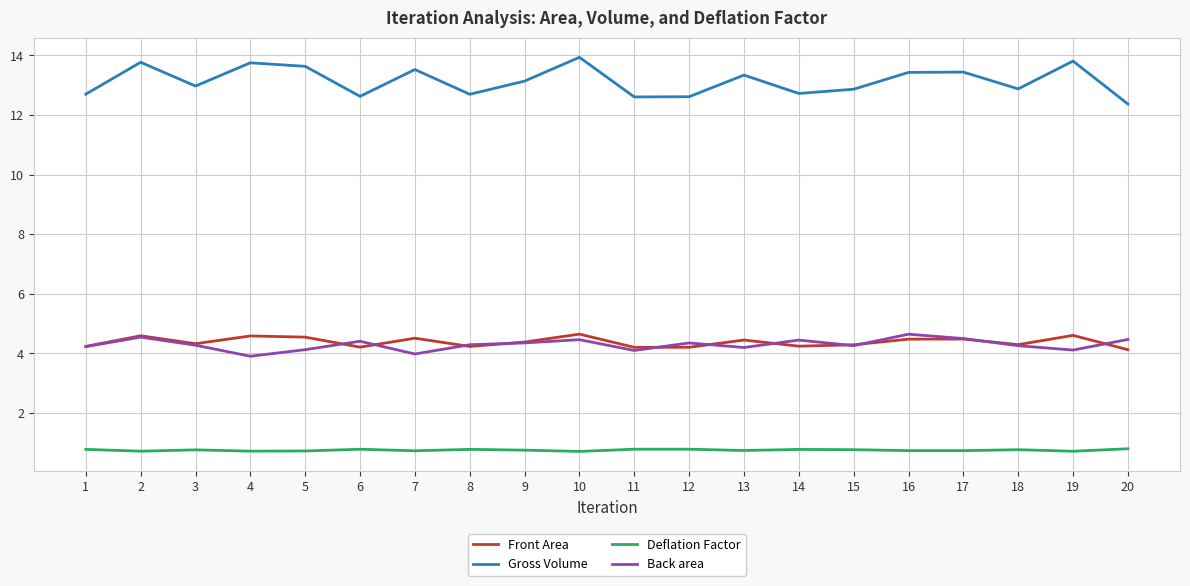

What is the maximum value for Deflation Factor?

0.8